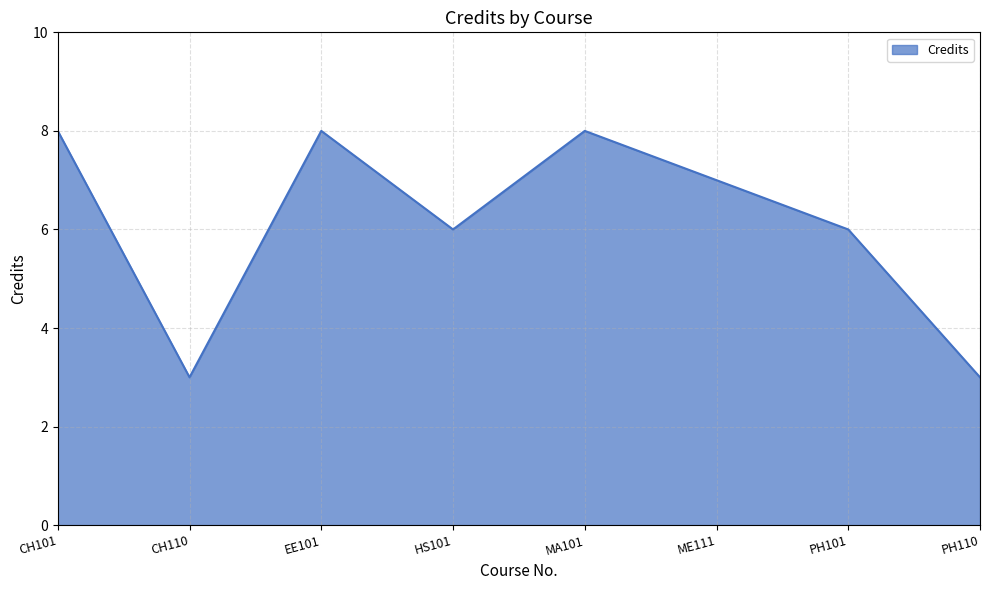

True or false: there are more than 0 points higher than both neighbors.

True